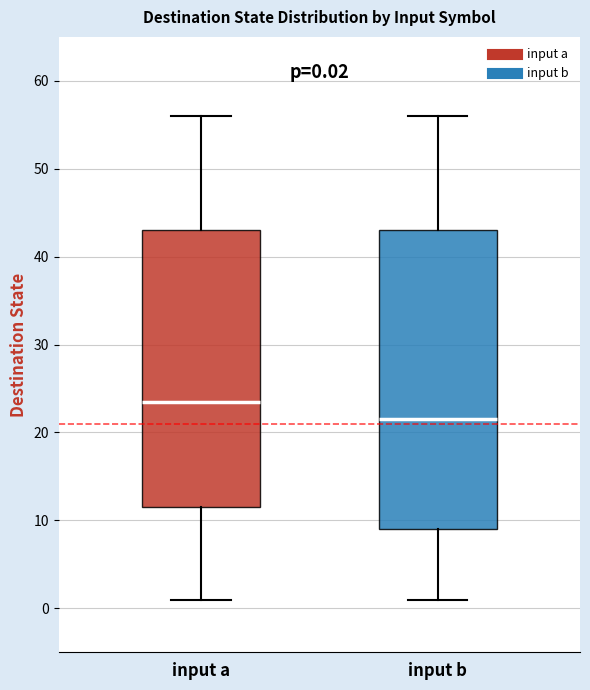

Which box's median line is the highest?

input a